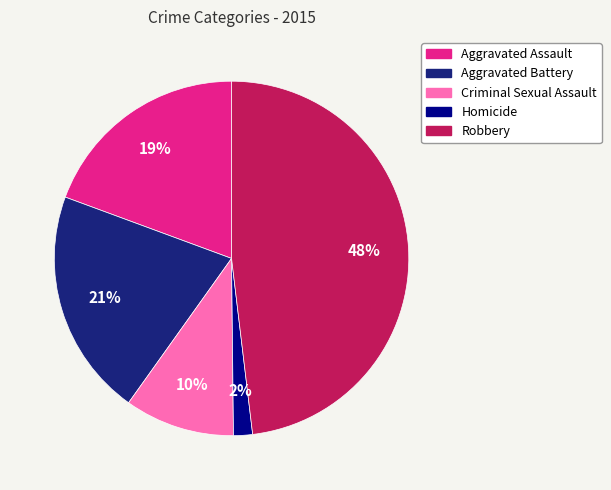

Does Criminal Sexual Assault represent more than half of the total?

No